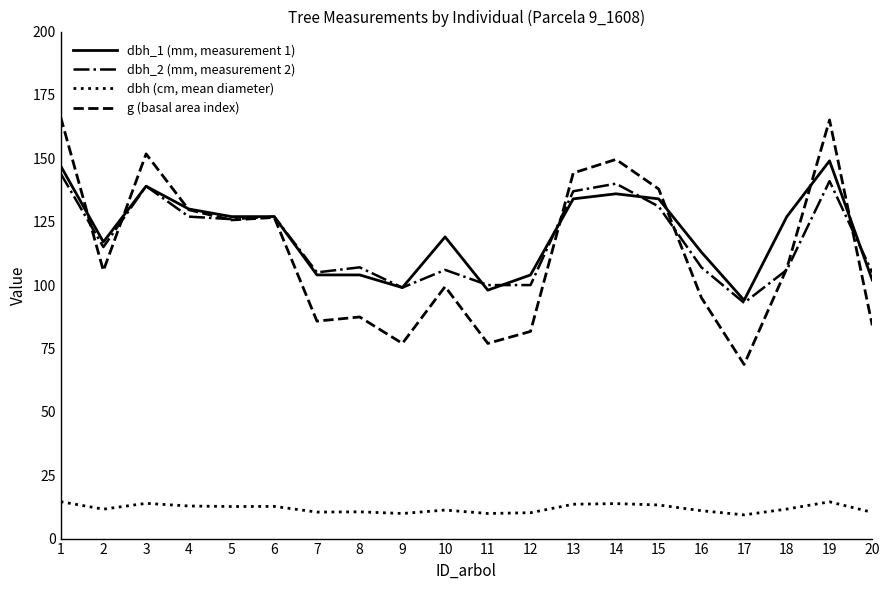

How many values in the g (basal area index) series are below 106?

10